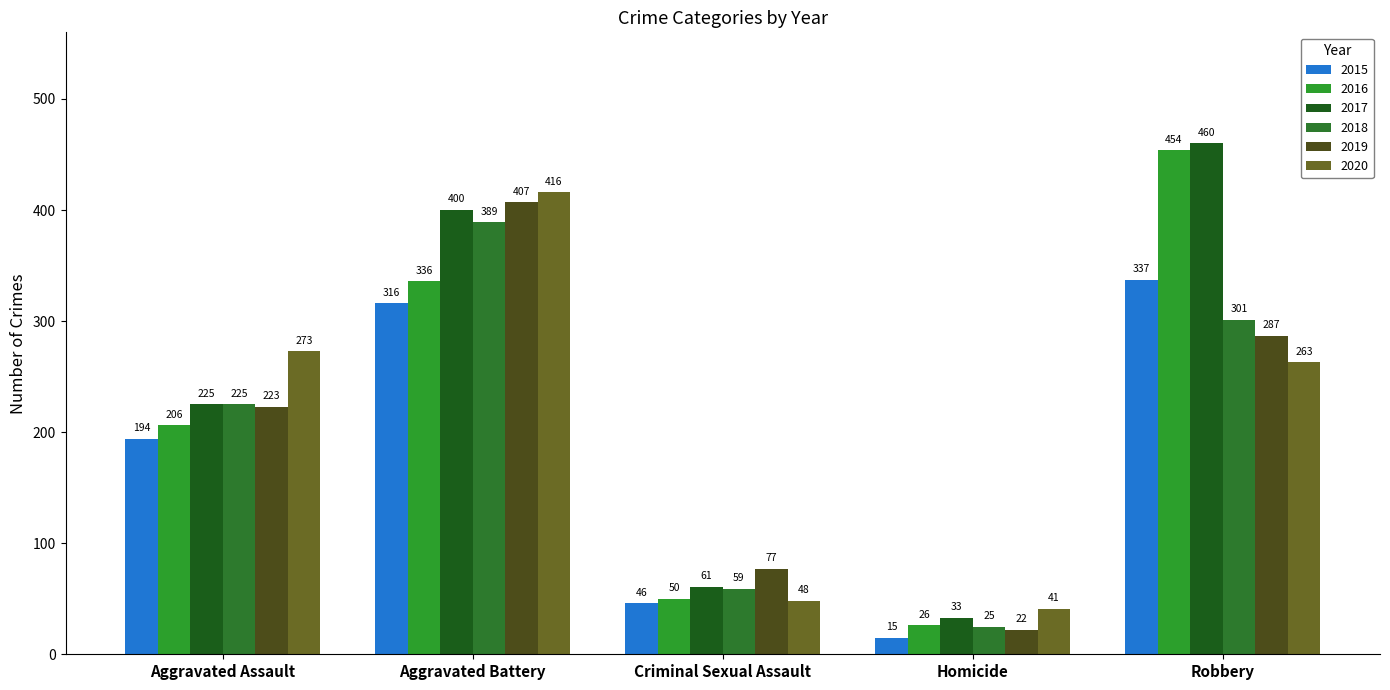

At which label is 2018 closest to 207?

Aggravated Assault